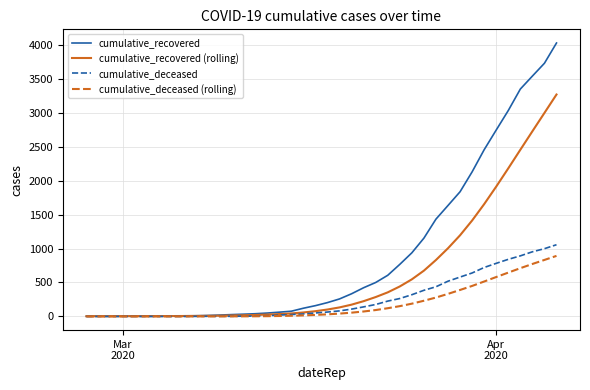

What is the maximum value shown in the chart?

4026.0